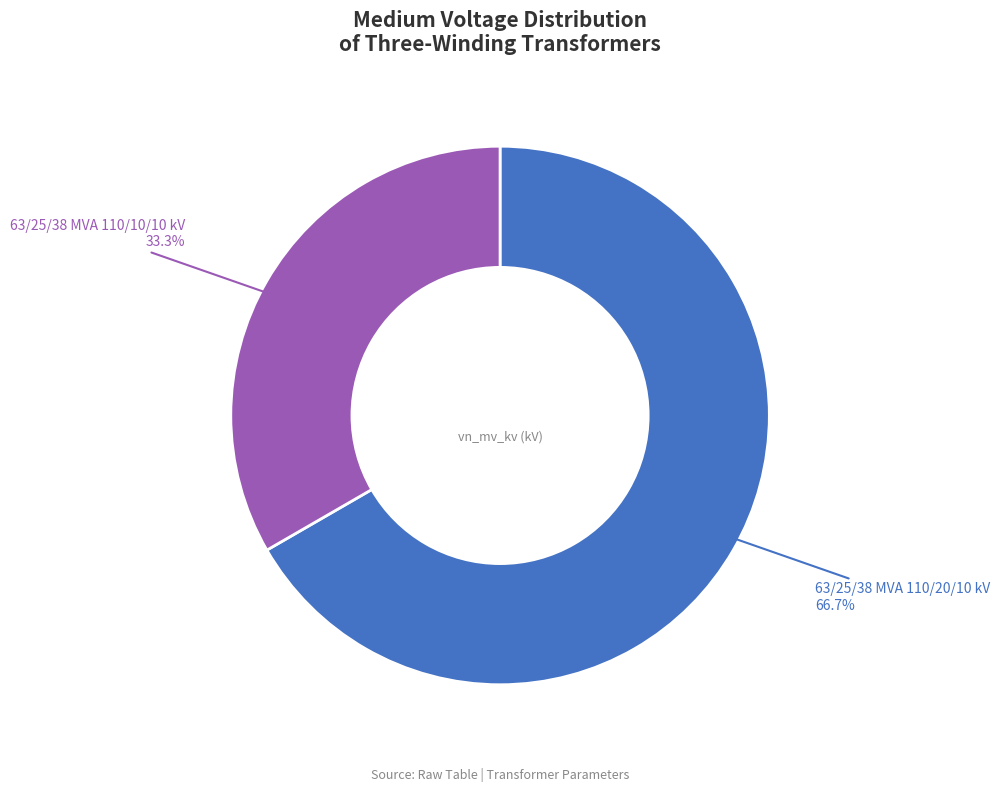

To the nearest percent, what is the combined percentage of 63/25/38 MVA 110/20/10 kV and 63/25/38 MVA 110/10/10 kV?

100%